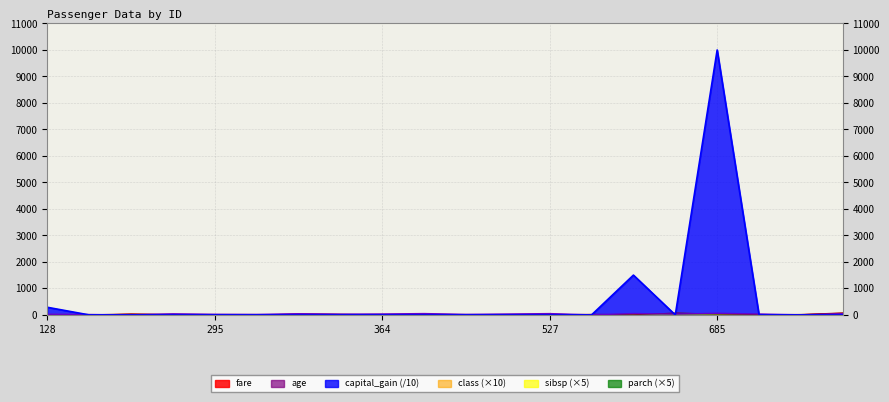

The age series shows 45.0 at 340. True or false?

True